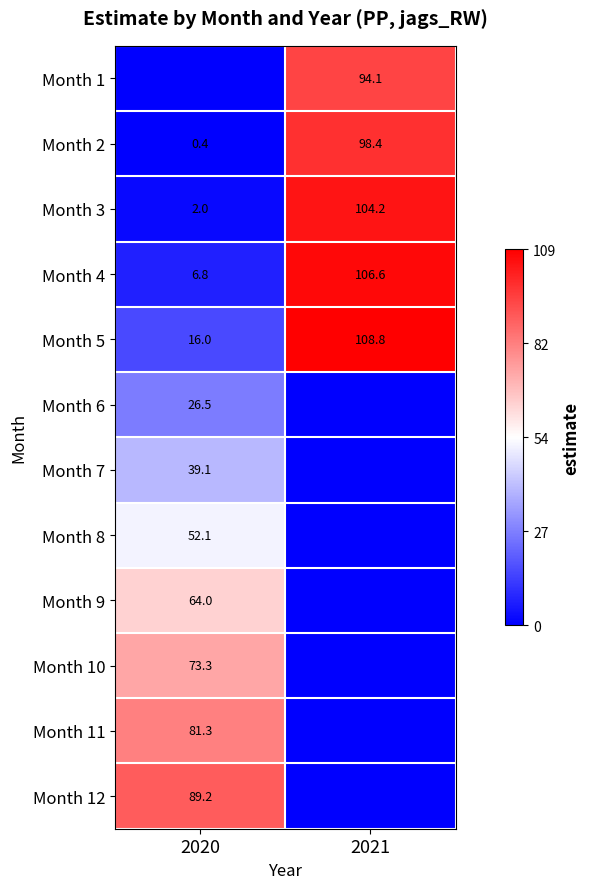

Between 2020 and 2021, which is larger?

2021